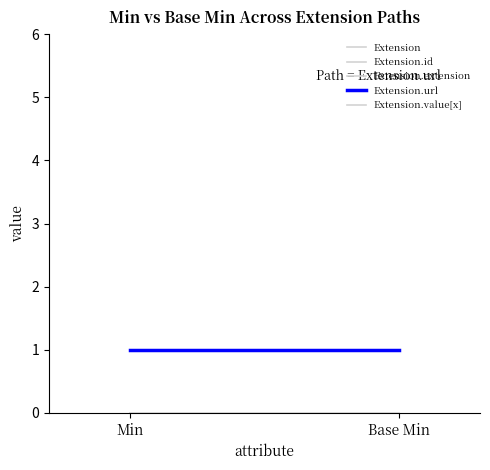

At which label does Extension.extension reach its minimum?

Min